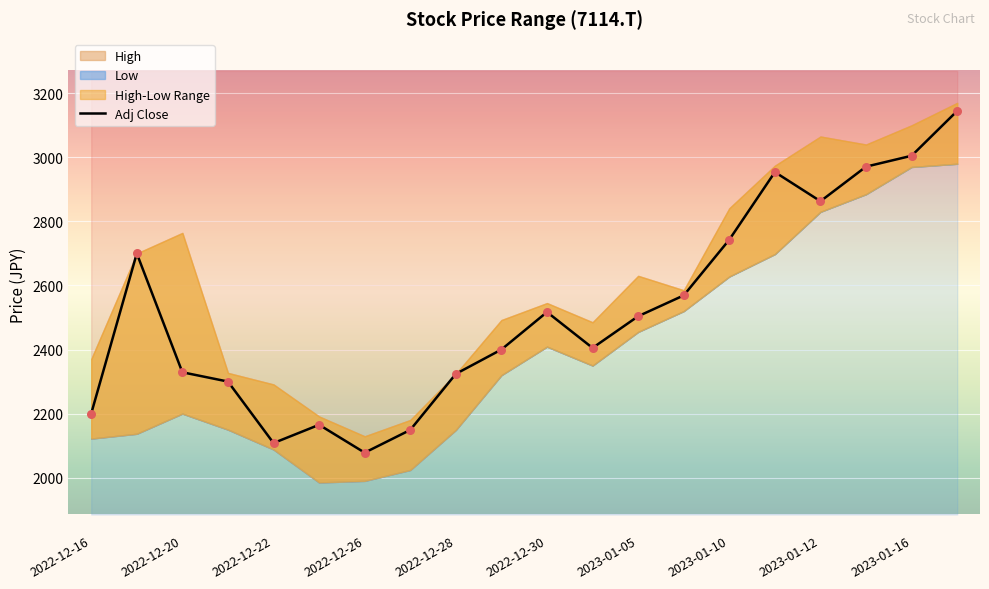

What is the minimum value for Adj Close?

2078